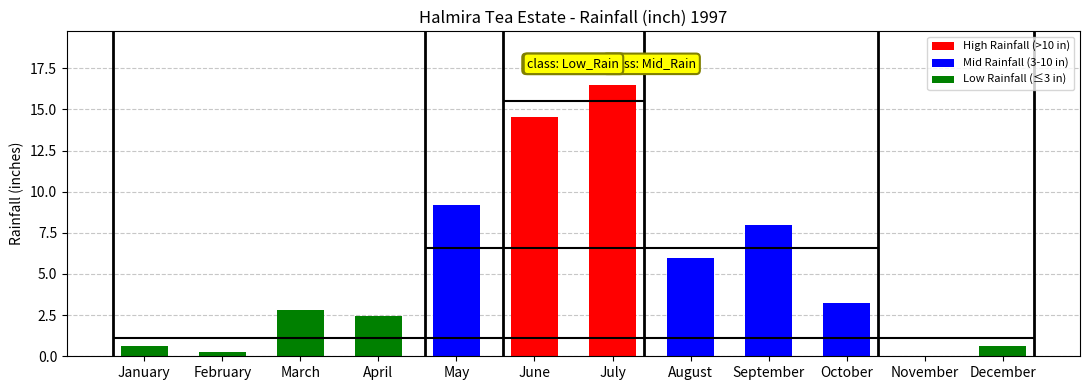

Rank the categories by value from lowest to highest.

November, February, December, January, April, March, October, August, September, May, June, July